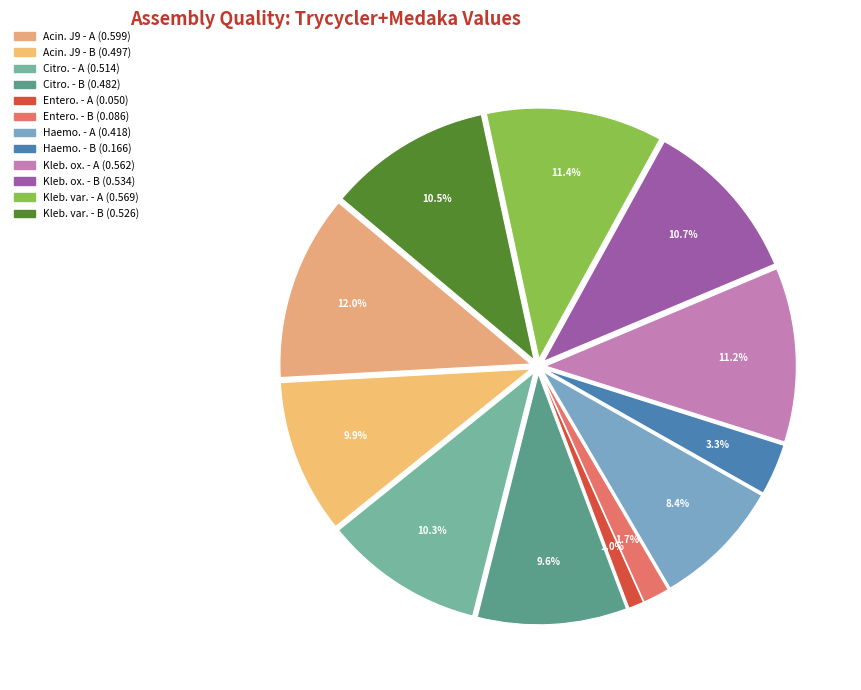

How many segments does this pie chart have?

12